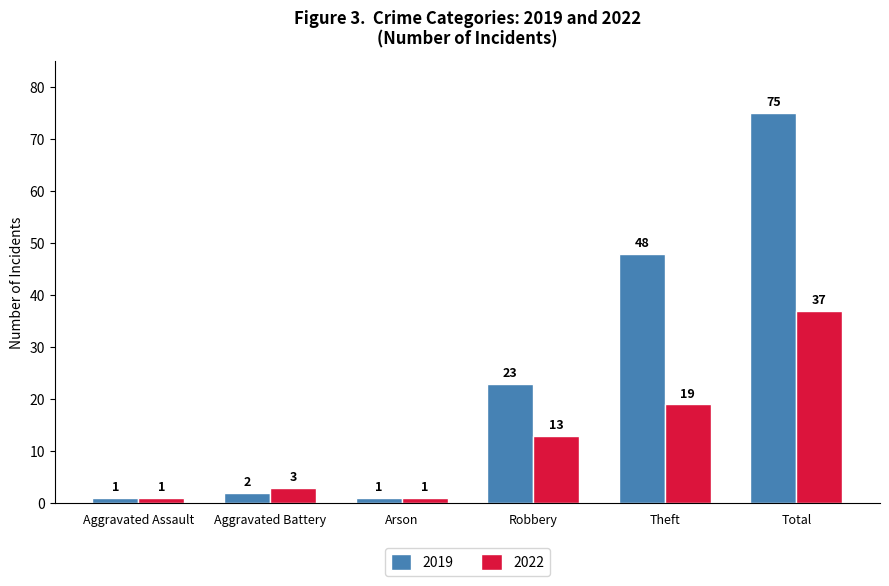

What is the maximum value for 2019?

75